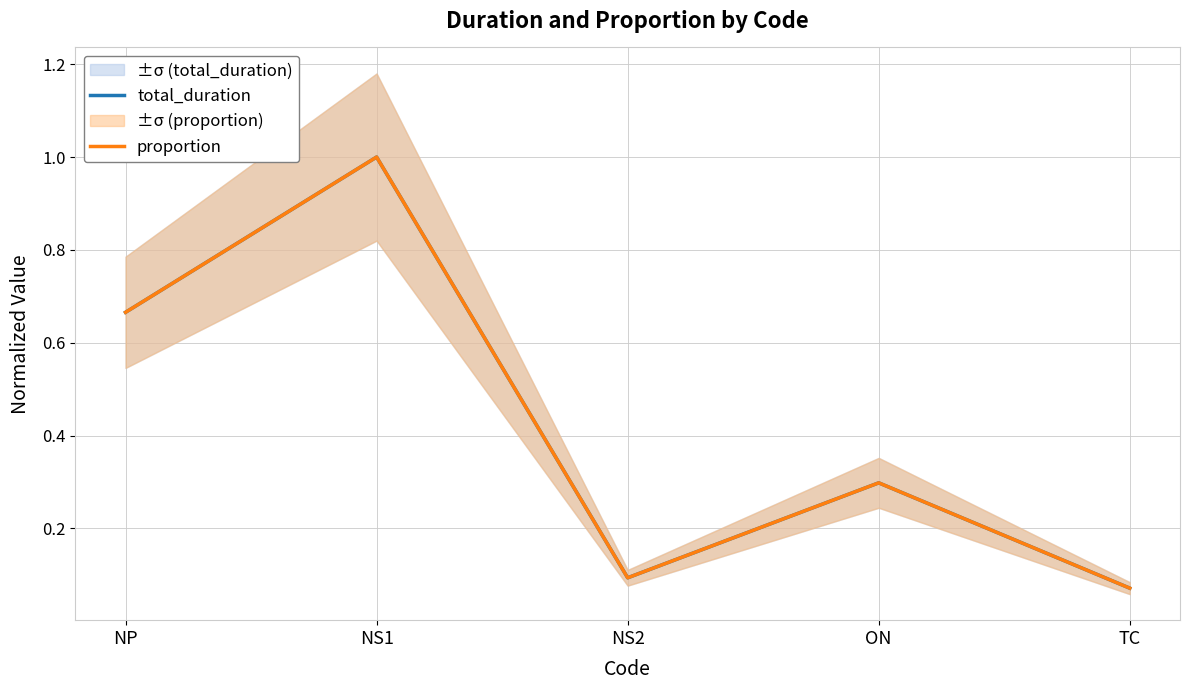

What position from the right is NP?

5